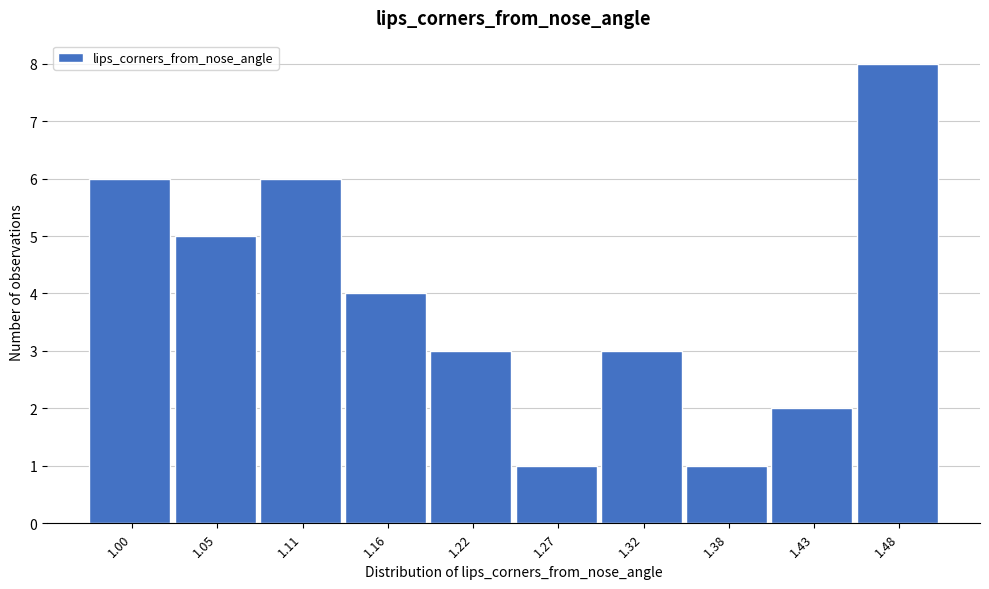

Reading left to right, extract all data points from this chart.

1.00=6	1.05=5	1.11=6	1.16=4	1.22=3	1.27=1	1.32=3	1.38=1	1.43=2	1.48=8